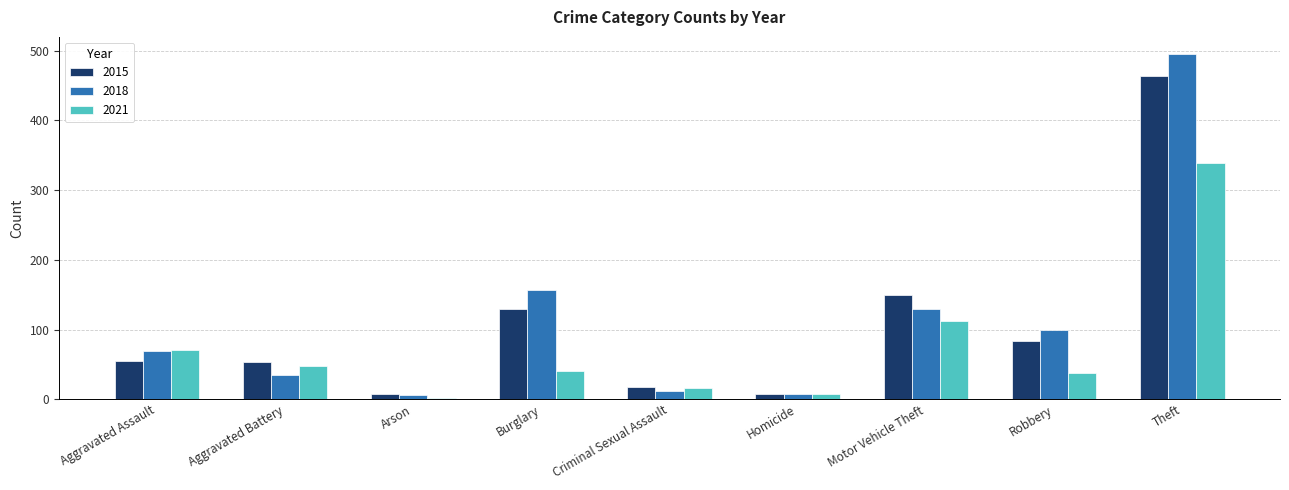

Which series has the widest spread of values?

2018